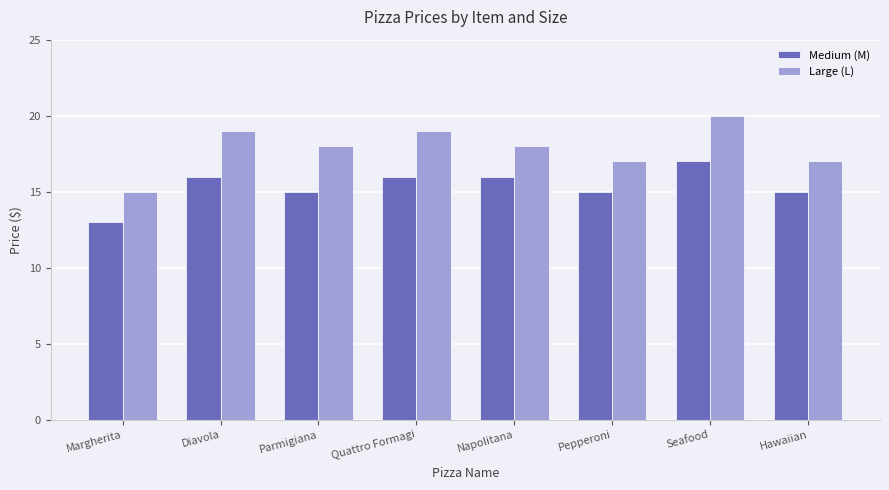

What is the label of the 5th bar from the left?

Napolitana